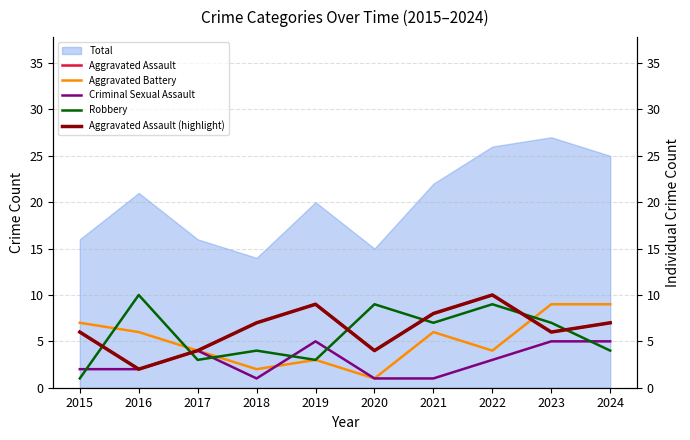

What is the lowest value of the Total series?

14